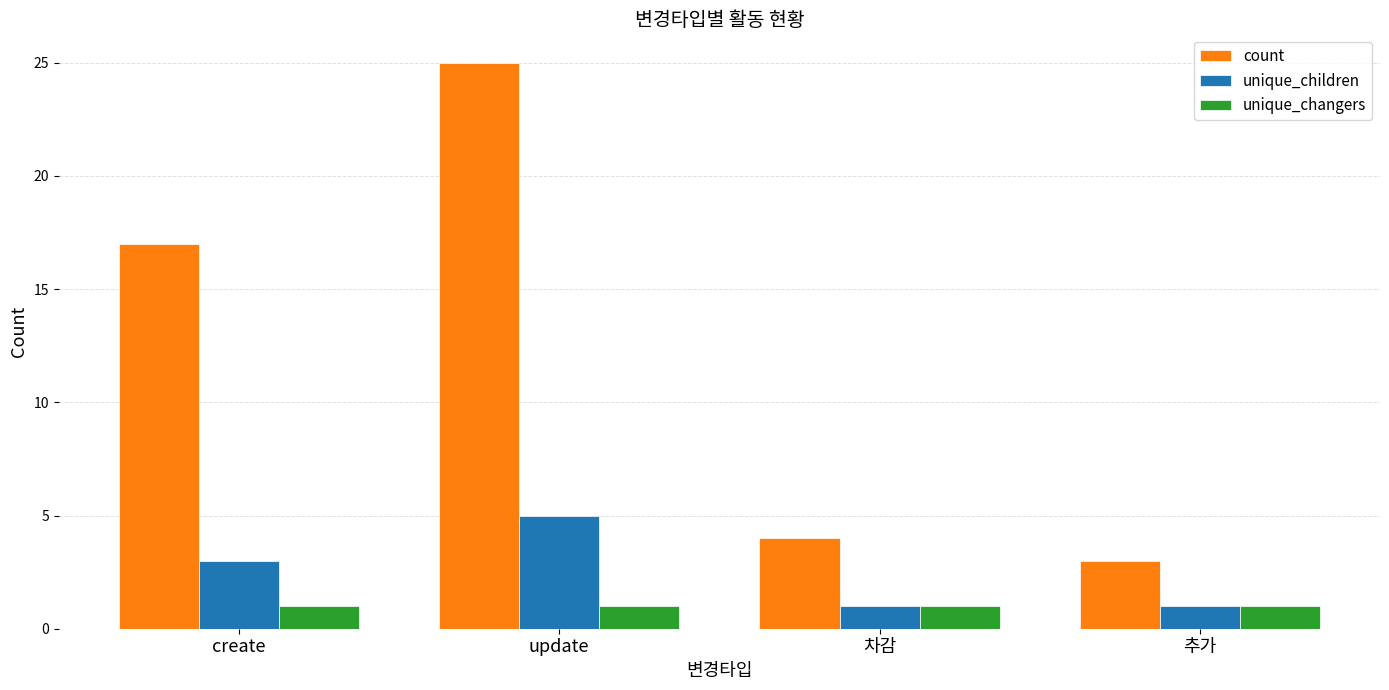

Reading left to right, transcribe all the data shown in this chart.

count: create=17	update=25	차감=4	추가=3
unique_children: create=3	update=5	차감=1	추가=1
unique_changers: create=1	update=1	차감=1	추가=1